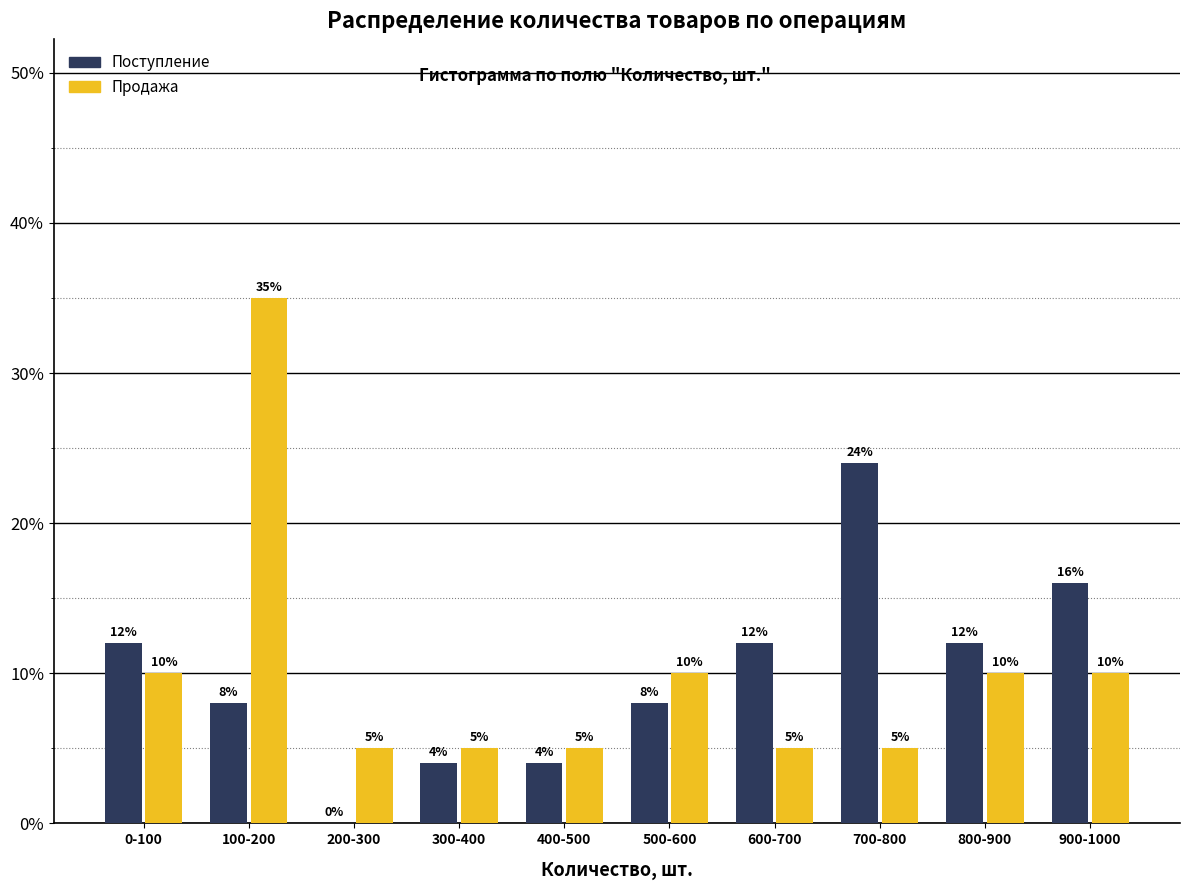

Reading right to left, list all the values displayed in this chart.

Поступление: 900-1000=16	800-900=12	700-800=24	600-700=12	500-600=8	400-500=4	300-400=4	200-300=0	100-200=8	0-100=12
Продажа: 900-1000=10	800-900=10	700-800=5	600-700=5	500-600=10	400-500=5	300-400=5	200-300=5	100-200=35	0-100=10